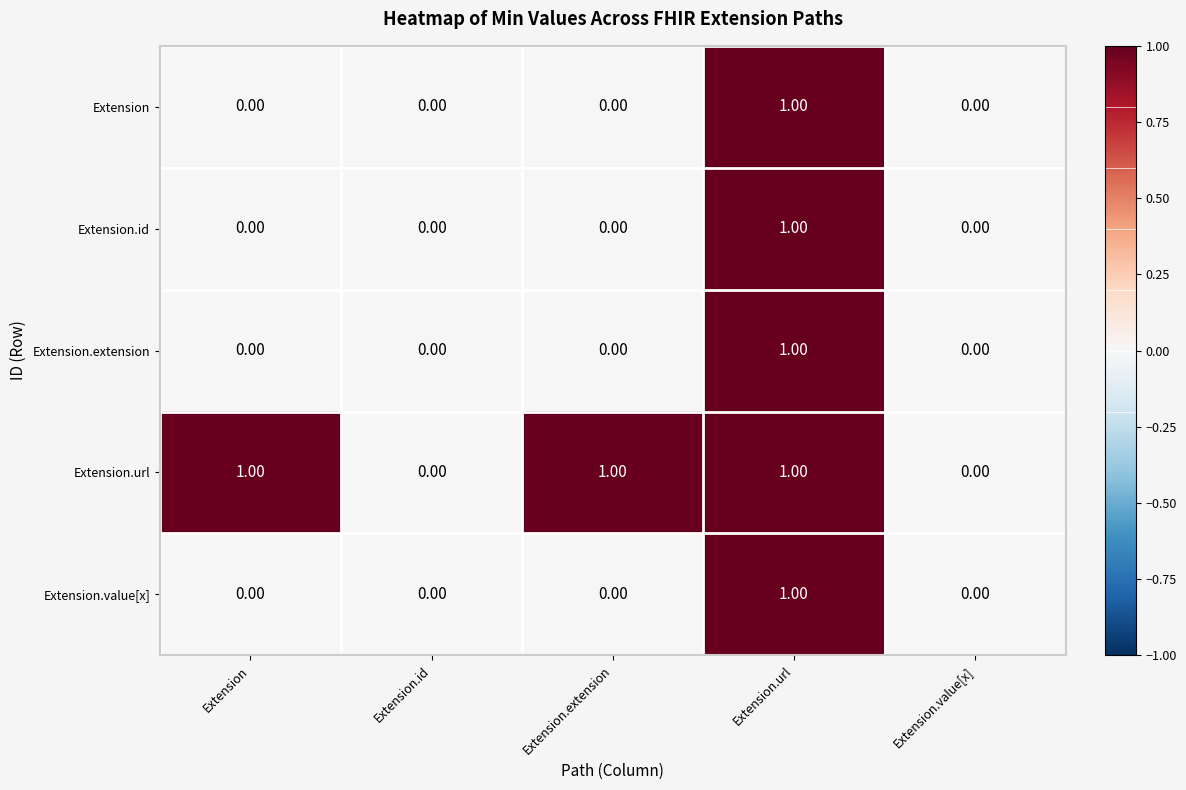

Is the value of Extension.url at Extension.url greater than the value of Extension.id at Extension.value[x]?

Yes